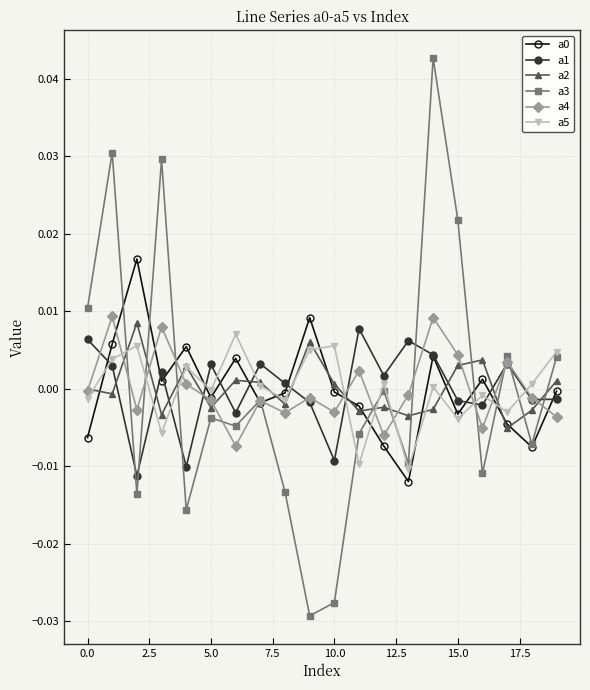

At how many categories does at least one series exceed 0?

20